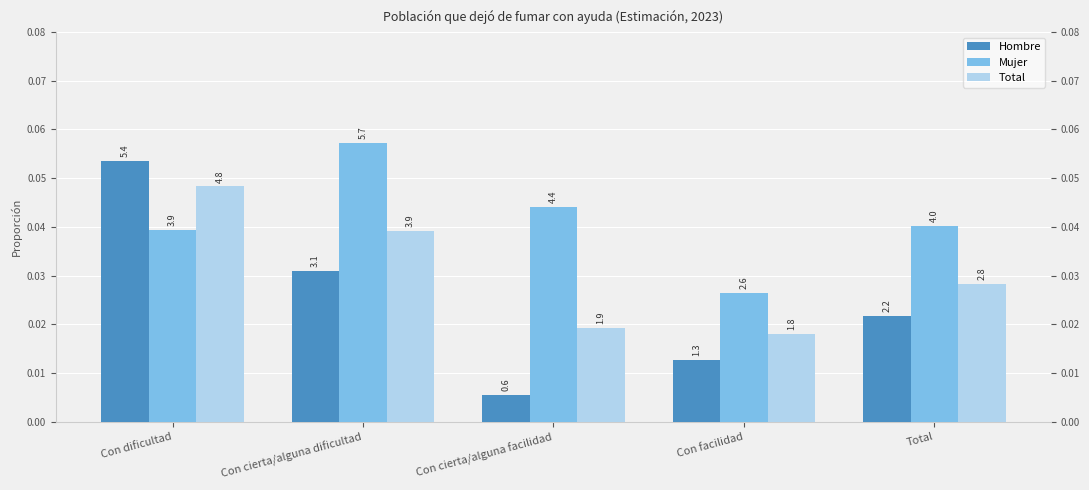

How many bars are there in each group?

3